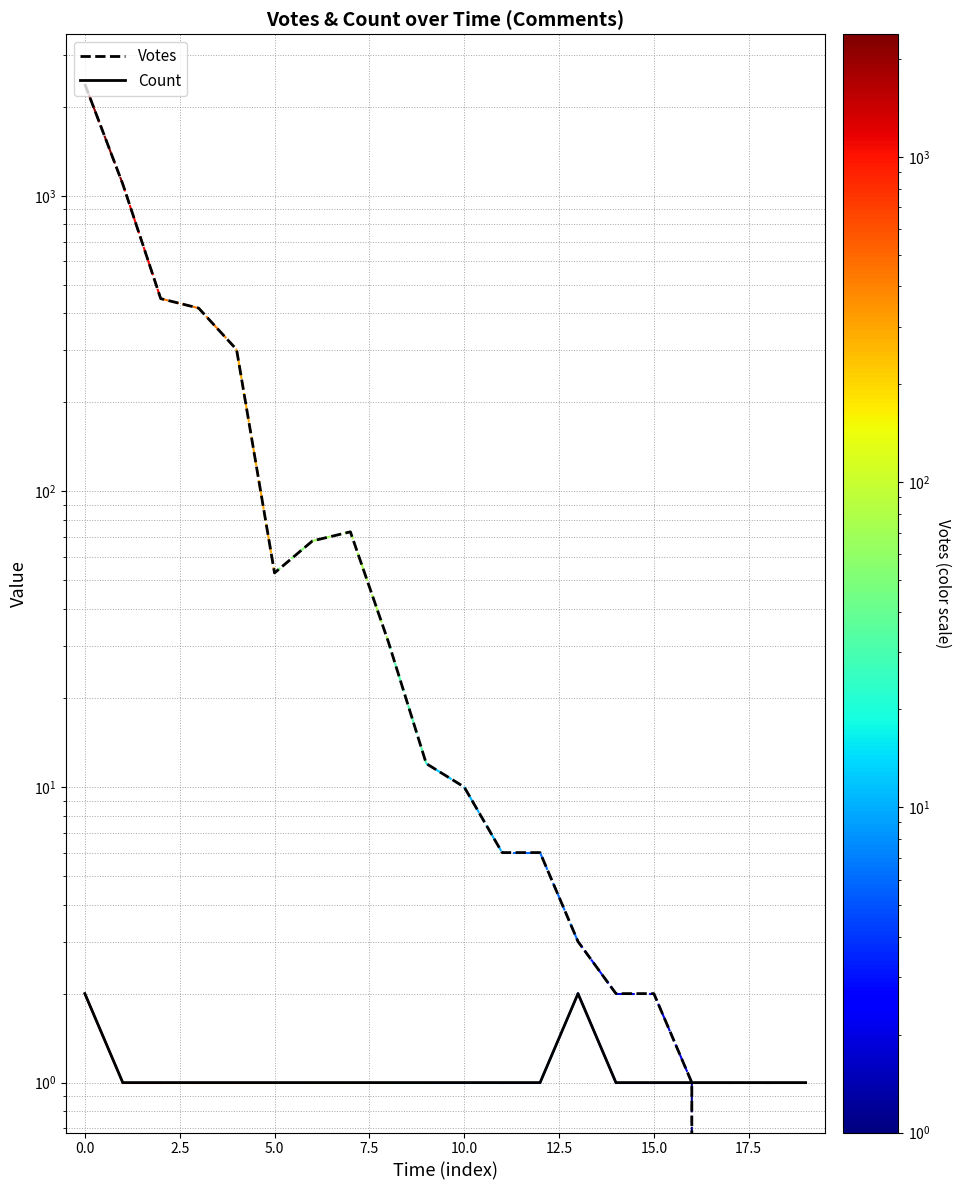

What is the sum of the Count values at 13 and 5.0?

3